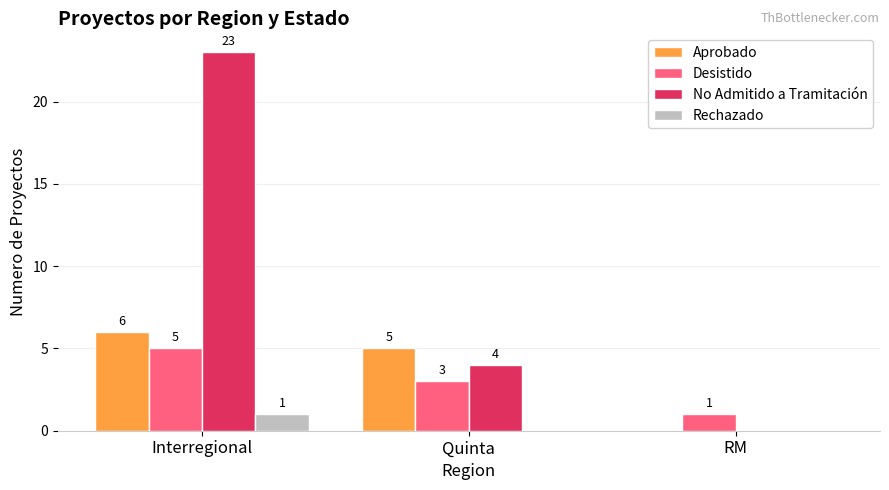

The value of No Admitido a Tramitación at Interregional is 23. True or false?

True